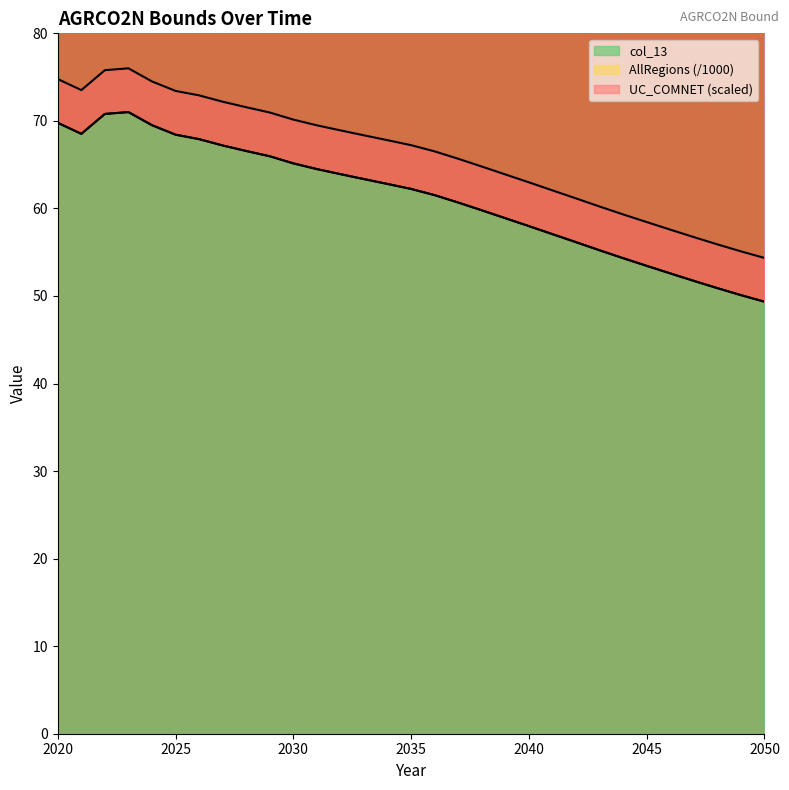

List the labels in order of AllRegions value, largest first.

2023, 2022, 2020, 2024, 2021, 2025, 2026, 2027, 2028, 2029, 2030, 2031, 2032, 2033, 2034, 2035, 2036, 2037, 2038, 2039, 2040, 2041, 2042, 2043, 2044, 2045, 2046, 2047, 2048, 2049, 2050